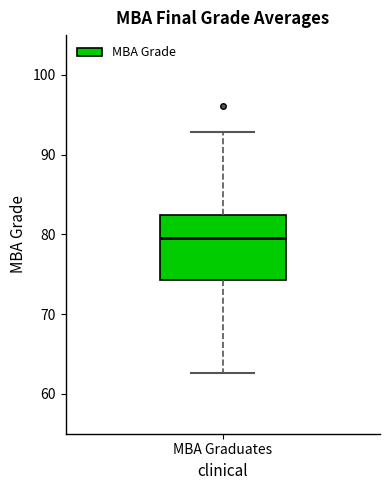

Read this box plot against the y-axis: the position of the median line, the range covered by the box, and the ends of both whiskers. The values are not printed on the chart, so give them approximately, as read against the axis.

median 80, box 74 to 82, whiskers 63 to 93